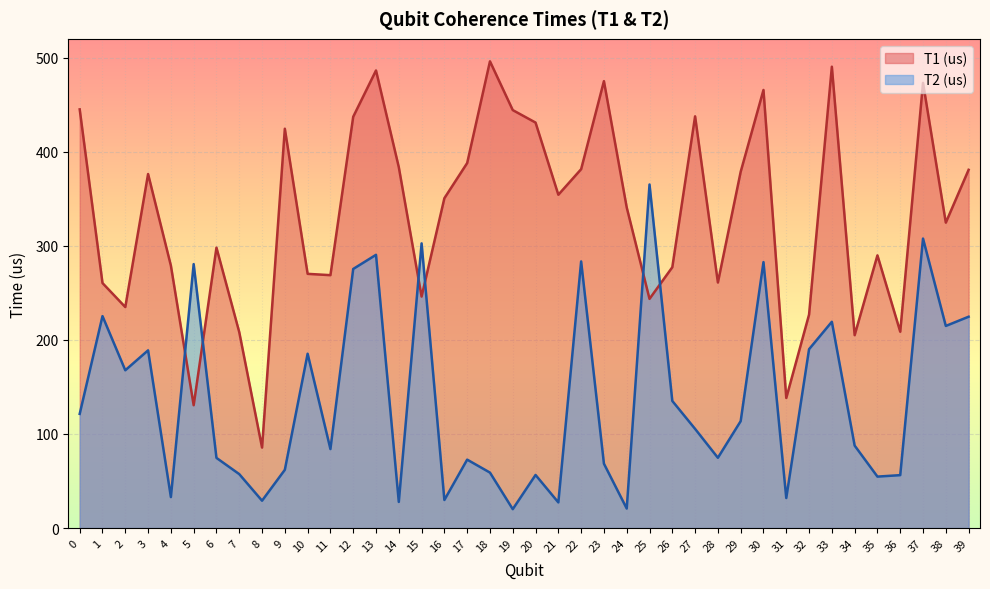

Which has a higher value, 28 or 36?

28